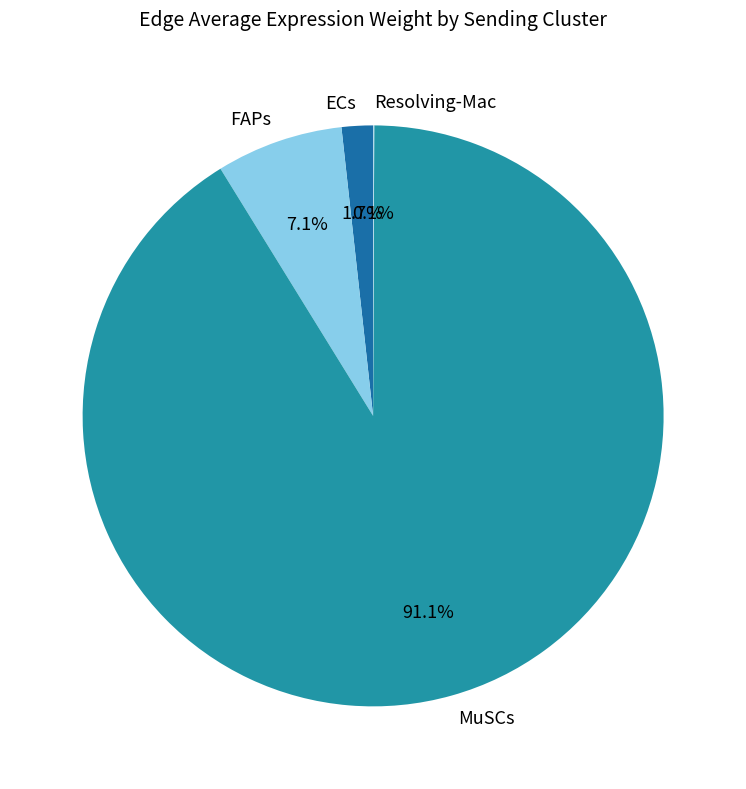

Between MuSCs and ECs, which is larger?

MuSCs